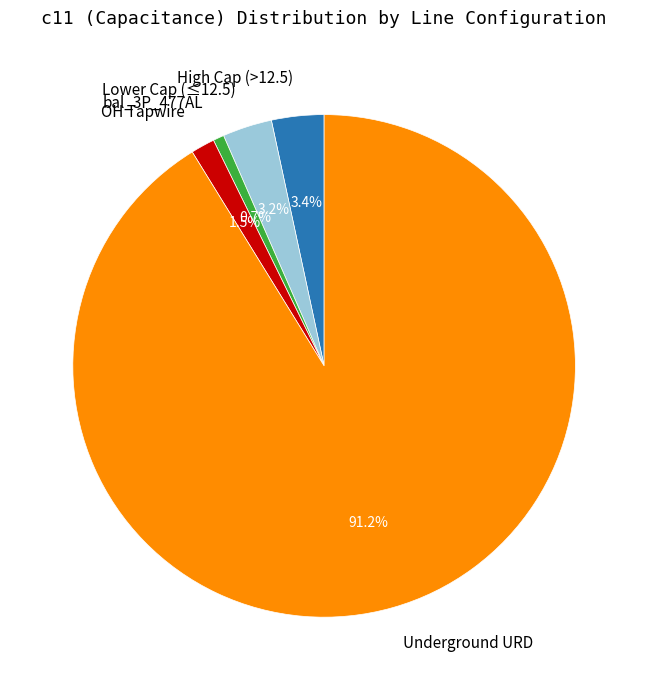

What portion of the pie excludes bal_3P_477AL?

99.3%